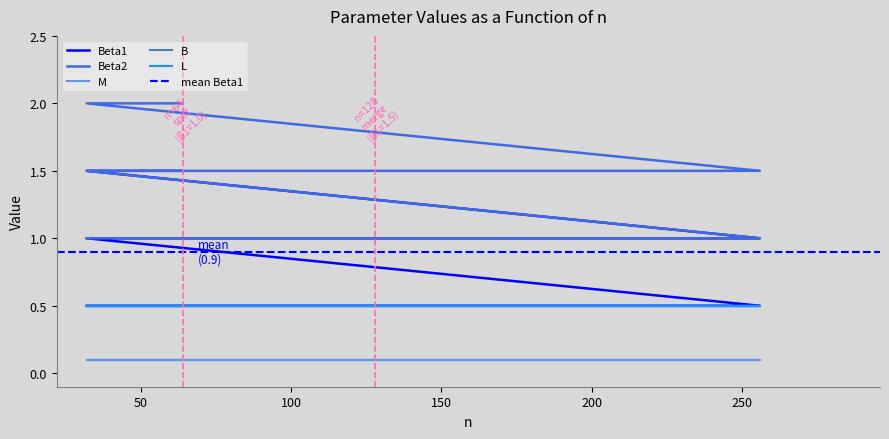

What is the total value across all series at 3?

2.6